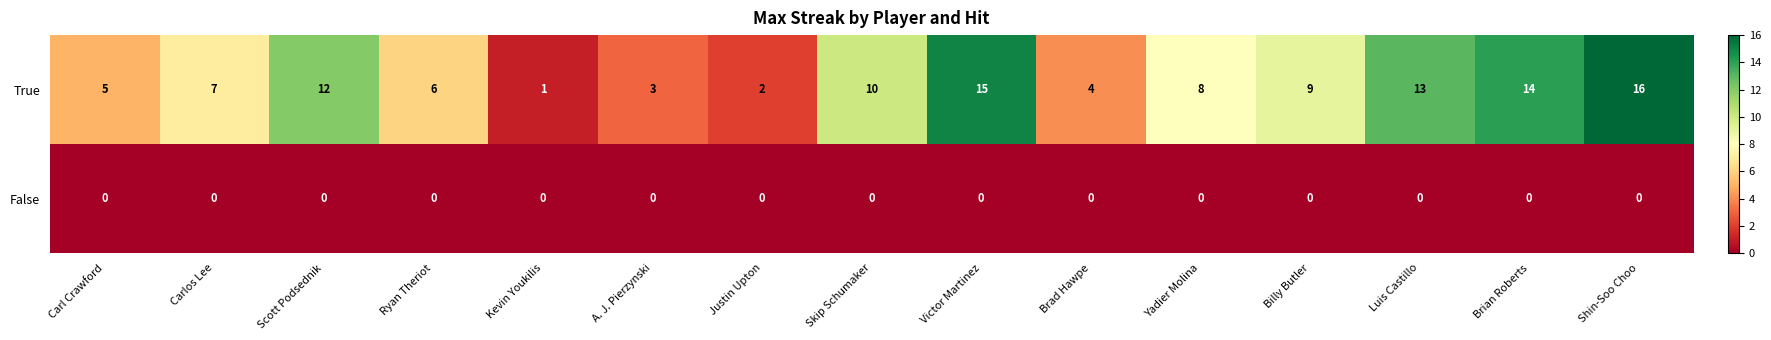

What is the highest value of the True series?

16